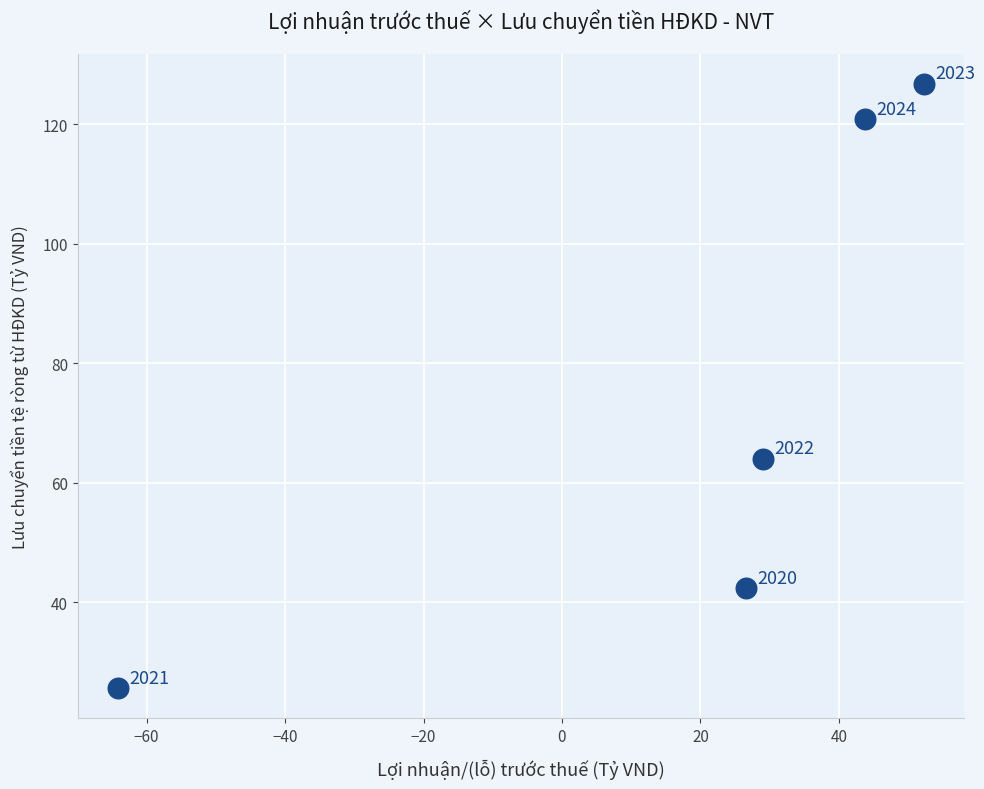

What Y value in the scatter plot is closest to 76?

64.0